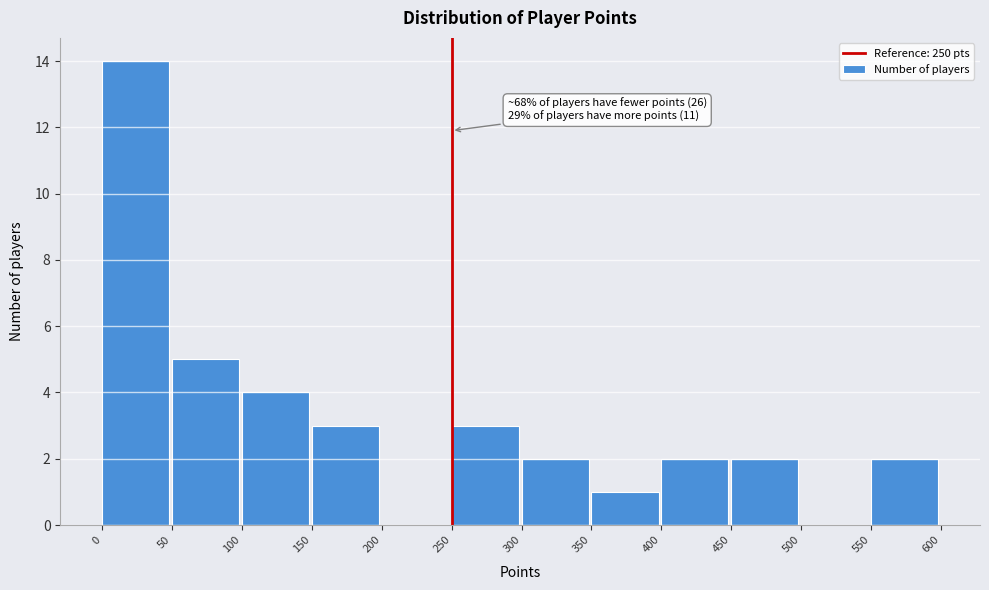

Over which range of the x-axis is the bar tallest?

0 to 50